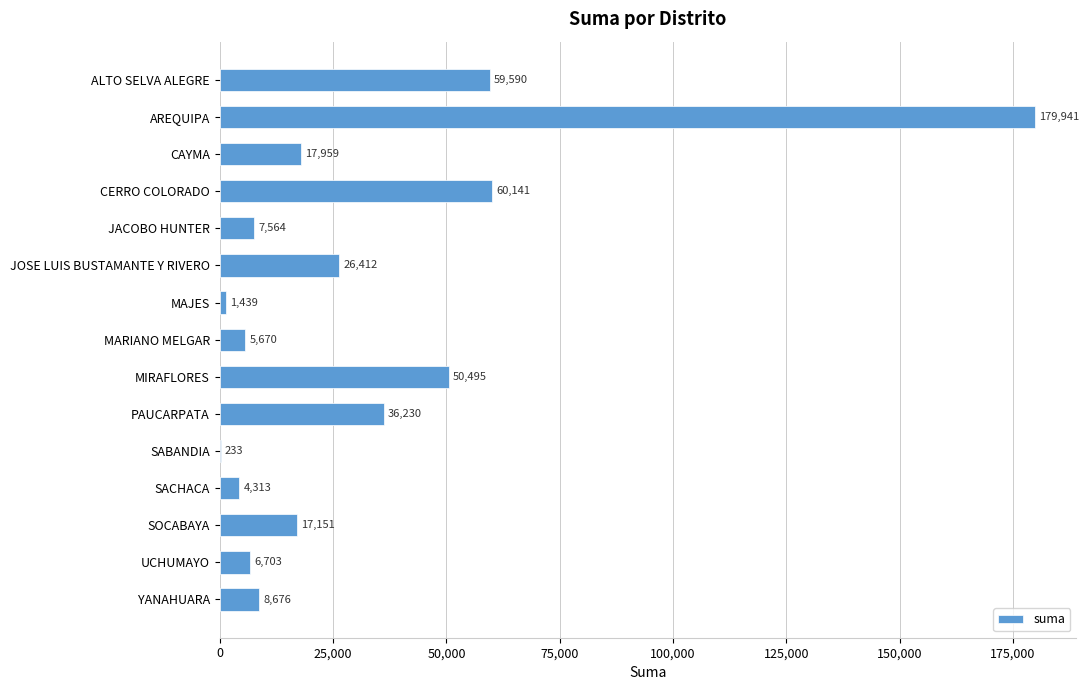

The value at CAYMA is 17959.0. True or false?

True